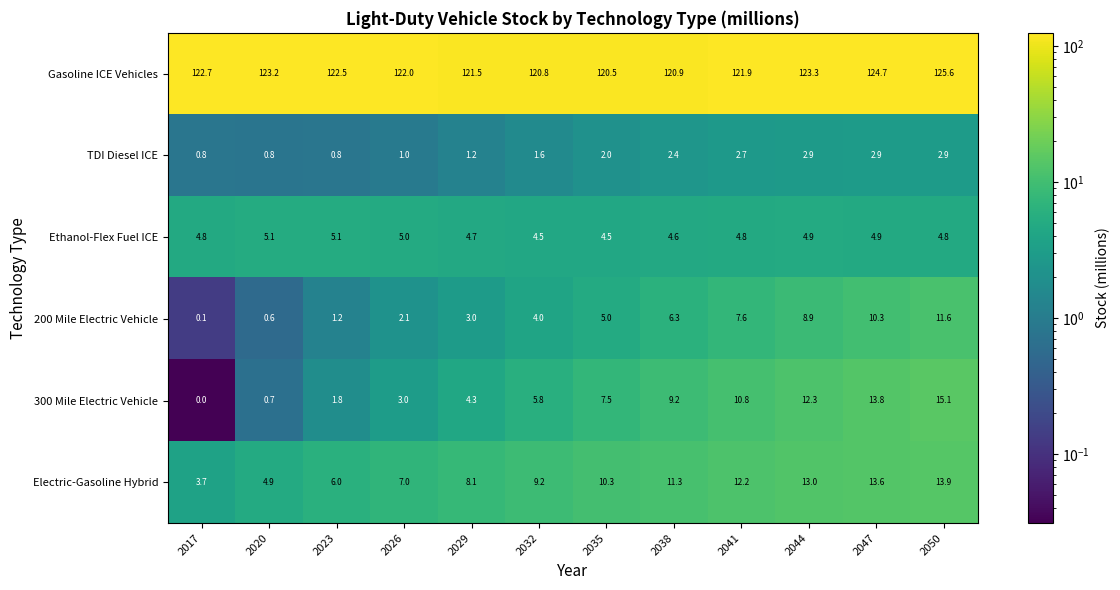

What is the average value of the Ethanol-Flex Fuel ICE series?

4.8